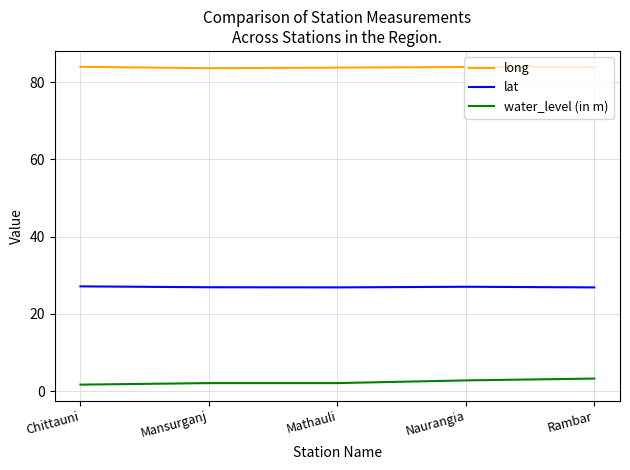

Rank the series by their average value, from highest to lowest.

long, lat, water_level (in m)